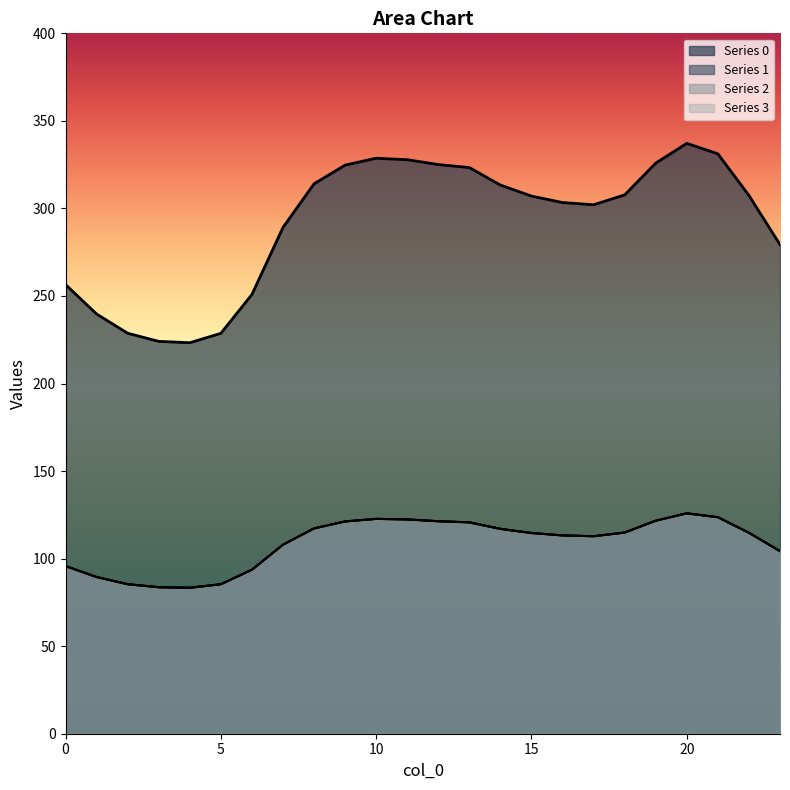

True or false: 0 has a value of 239.7 at 1.

True